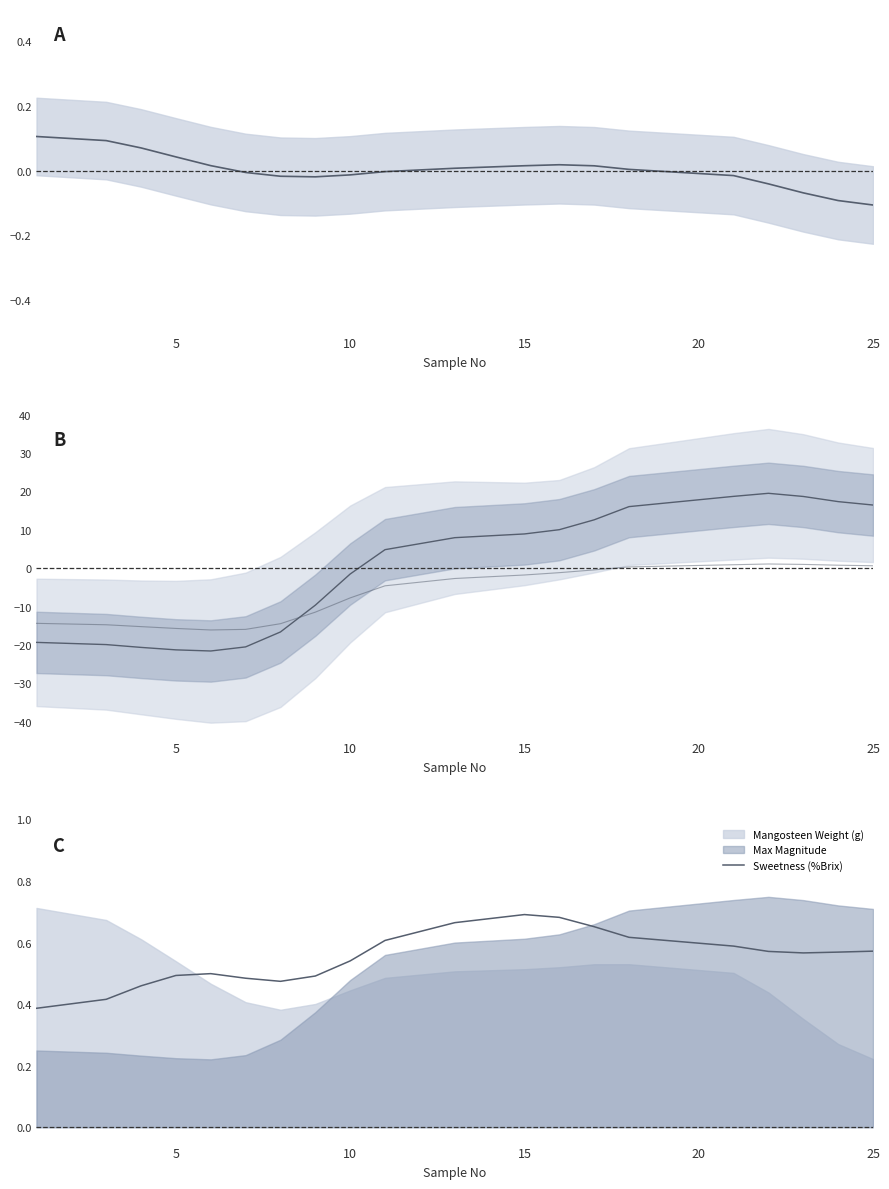

True or false: Mangosteen Weight (g) has more than 2 points higher than both neighbors.

False